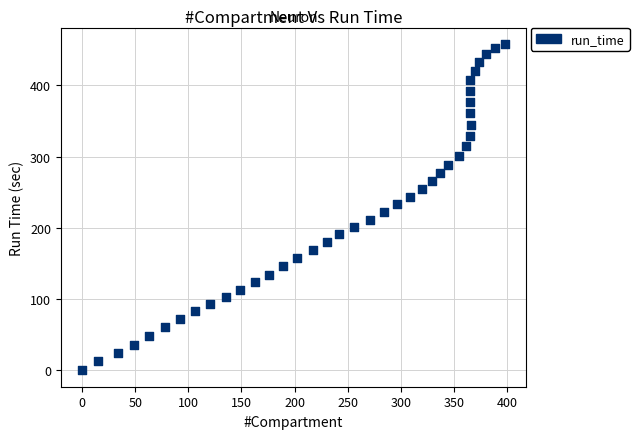

What is the range of X values (max minus min)?

398.1